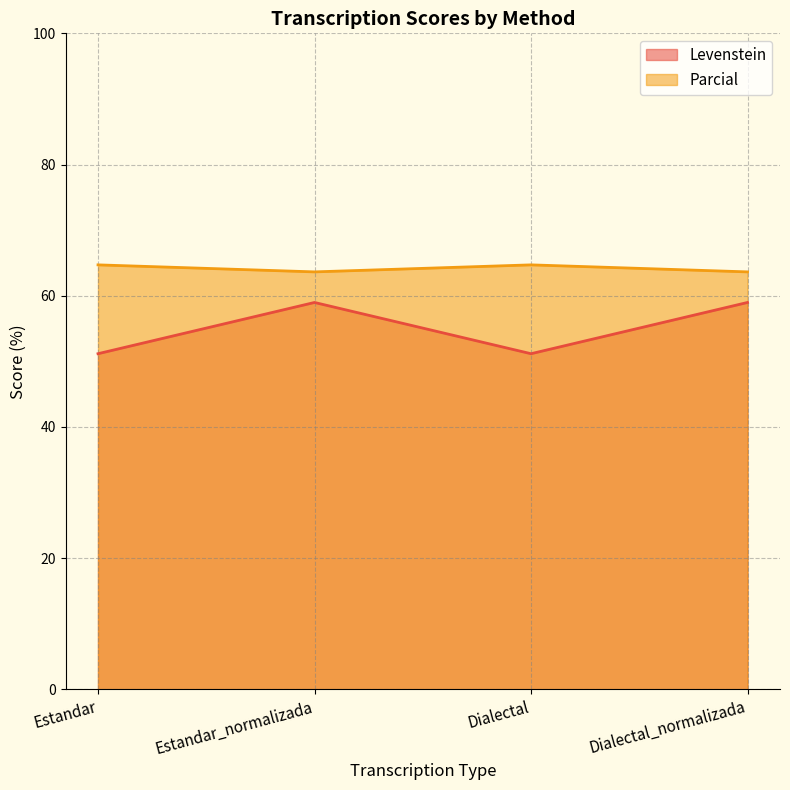

At how many categories does at least one series exceed 56?

4